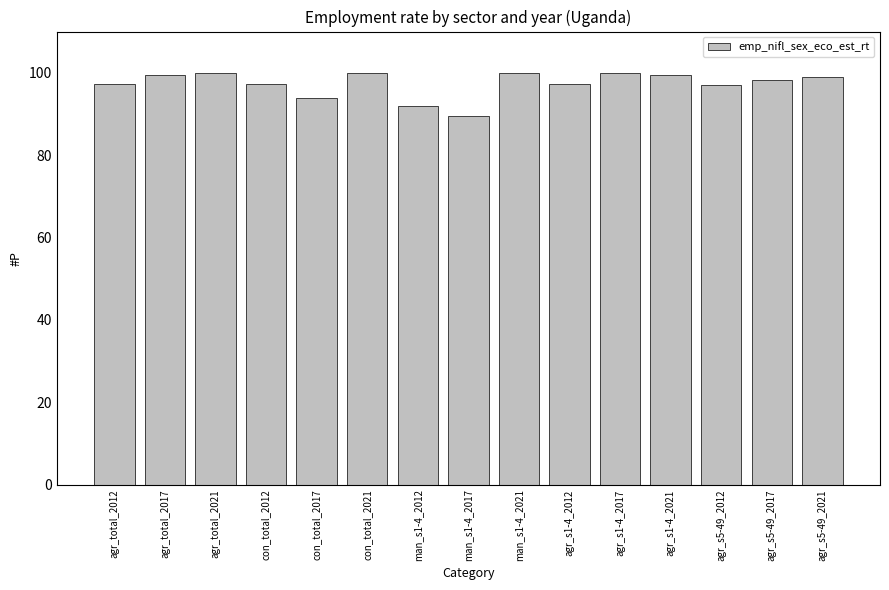

The chart shows a value of 89.4 at man_s1-4_2017. True or false?

True